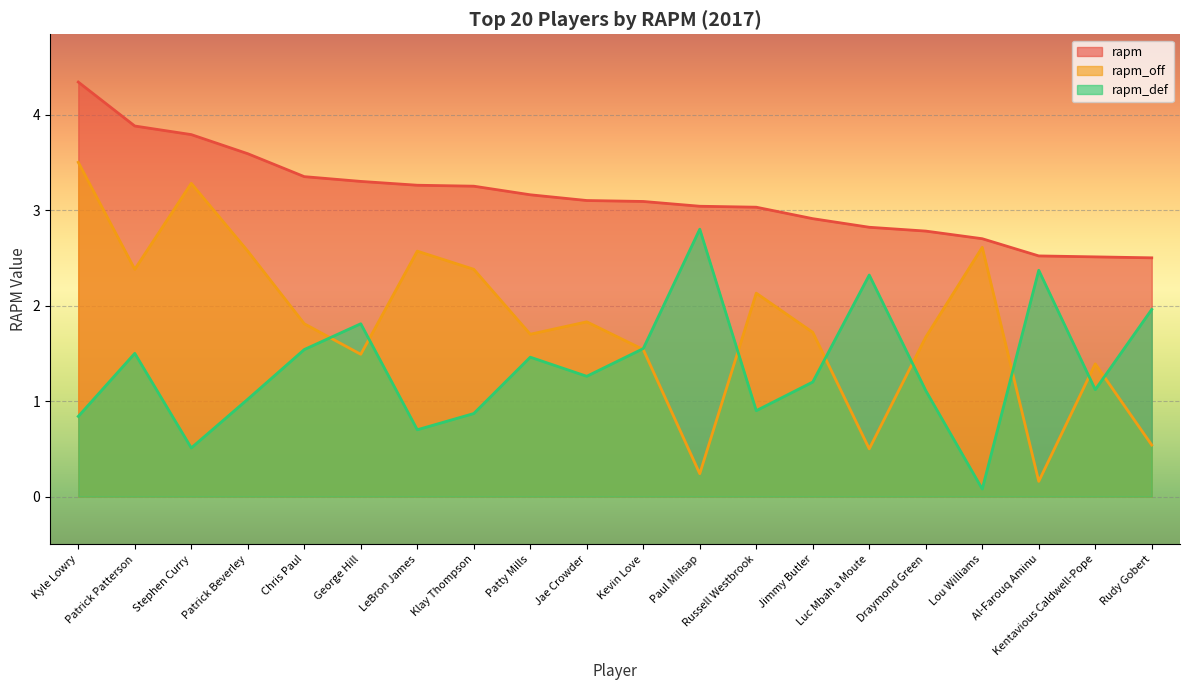

List the labels in order of rapm_off value, largest first.

Kyle Lowry, Stephen Curry, Lou Williams, Patrick Beverley, LeBron James, Patrick Patterson, Klay Thompson, Russell Westbrook, Jae Crowder, Chris Paul, Jimmy Butler, Patty Mills, Draymond Green, Kevin Love, George Hill, Kentavious Caldwell-Pope, Rudy Gobert, Luc Mbah a Moute, Paul Millsap, Al-Farouq Aminu